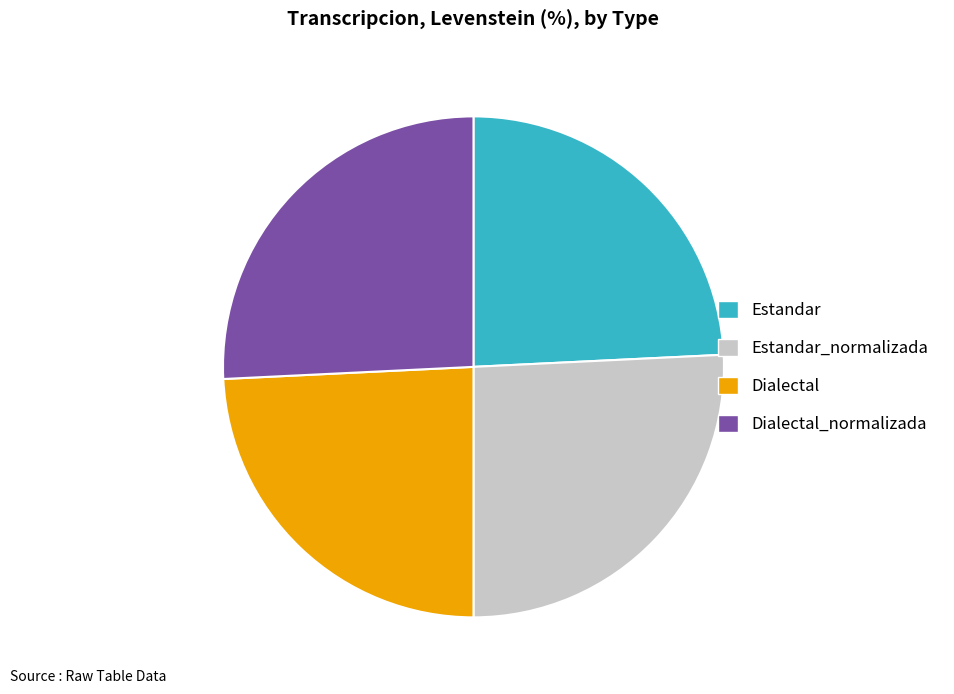

Approximately how many times larger is the value at Estandar_normalizada compared to Estandar?

1.1